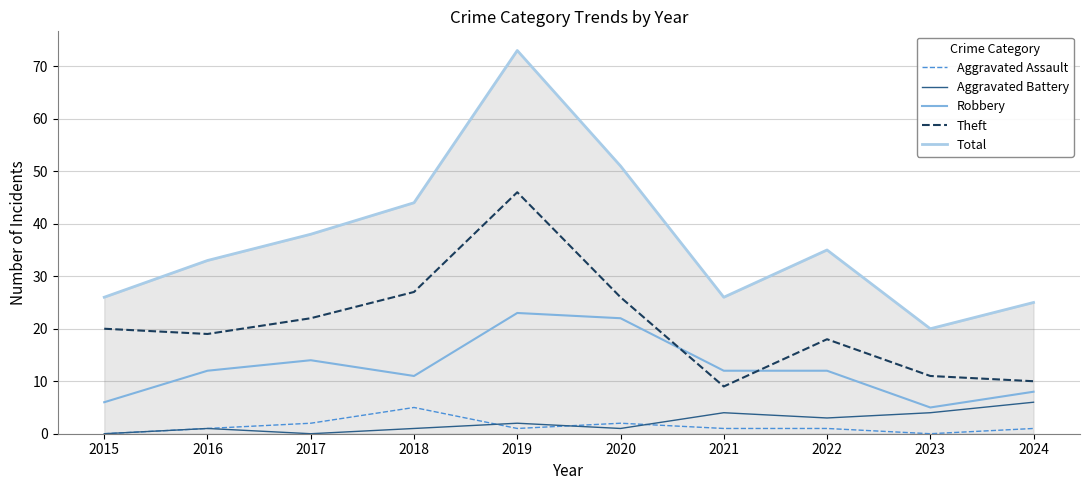

Rank the series at 2018 from lowest to highest value.

Aggravated Battery, Aggravated Assault, Robbery, Theft, Total